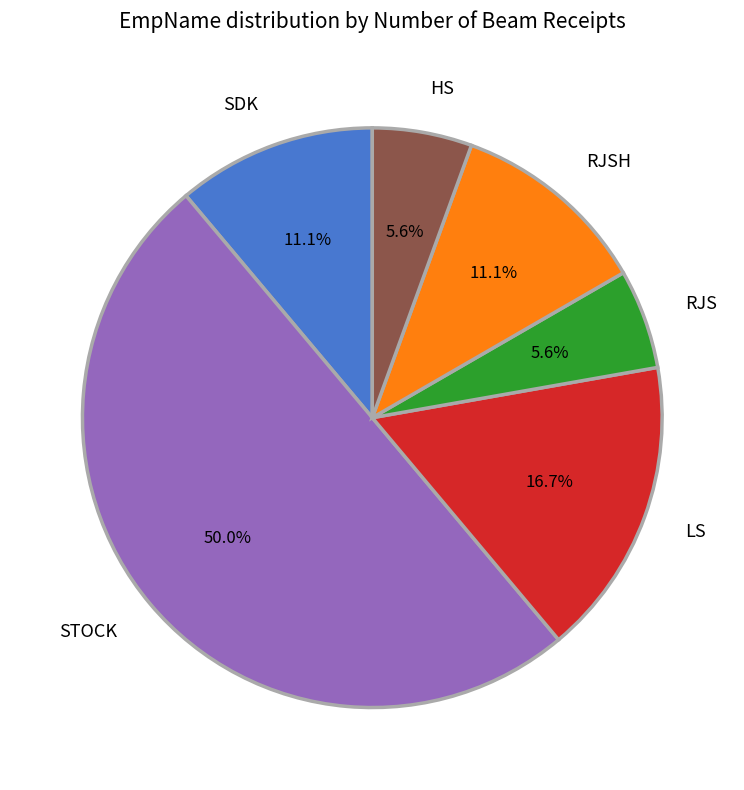

Approximately how many times larger is the value at LS compared to SDK?

1.5